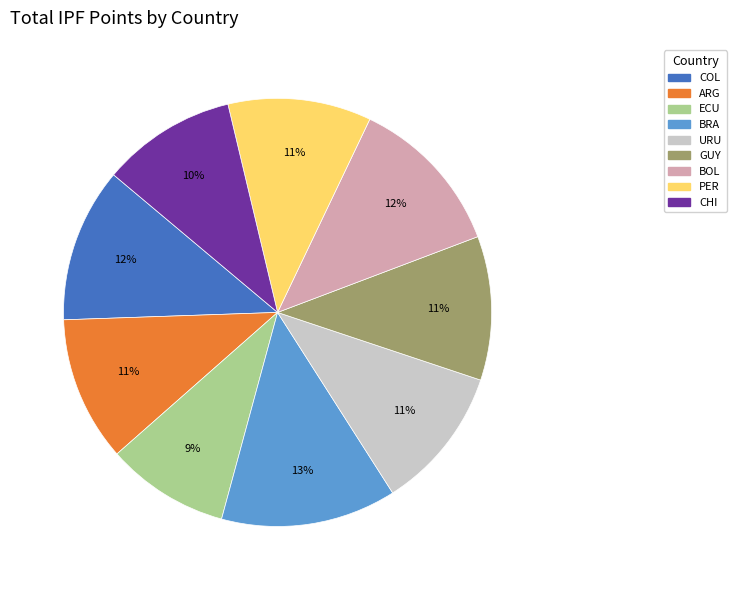

What percentage is the BRA slice, to the nearest percent?

13%